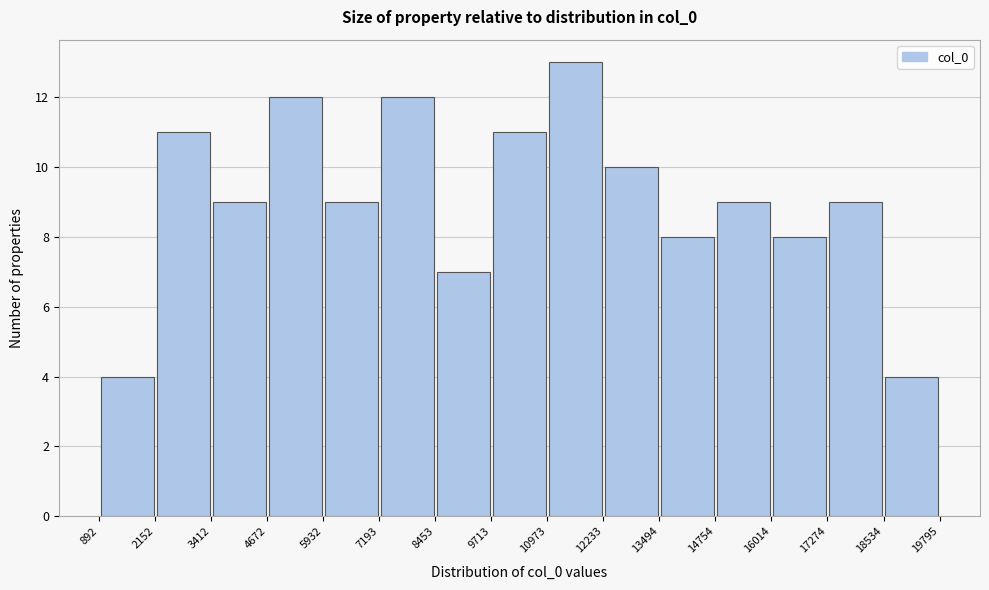

Reading left to right, list every bar in this chart as the range it spans on the x-axis followed by its height. The values are not printed on the chart, so give them approximately, as read against the axis.

892 to 2152: 4
2152 to 3412: 11
3412 to 4672: 9
4672 to 5932: 12
5932 to 7193: 9
7193 to 8453: 12
8453 to 9713: 7
9713 to 10973: 11
10973 to 12233: 13
12233 to 13494: 10
13494 to 14754: 8
14754 to 16014: 9
16014 to 17274: 8
17274 to 18534: 9
18534 to 19795: 4